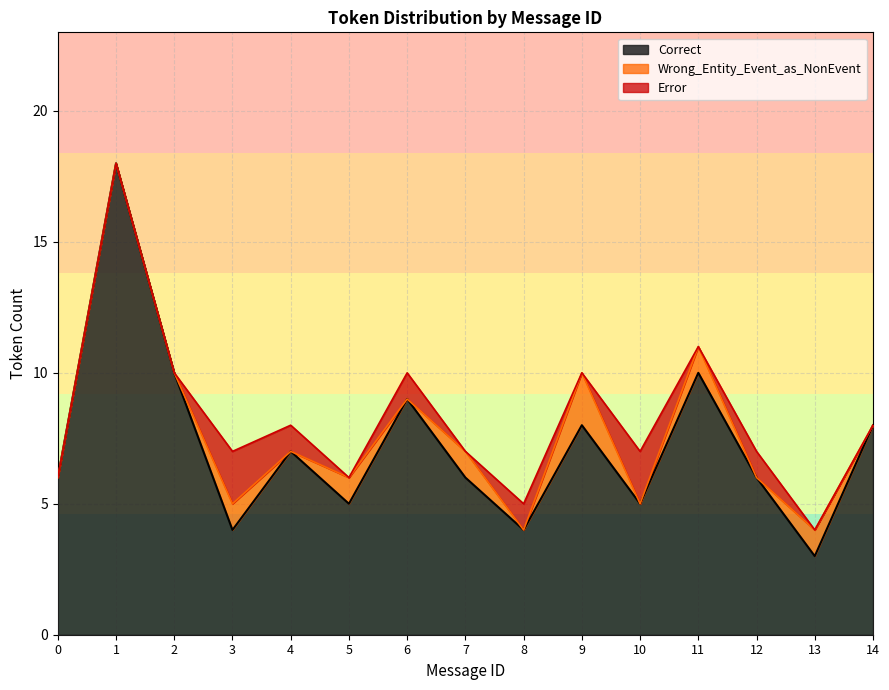

The value of Error at 1 is -1. True or false?

False